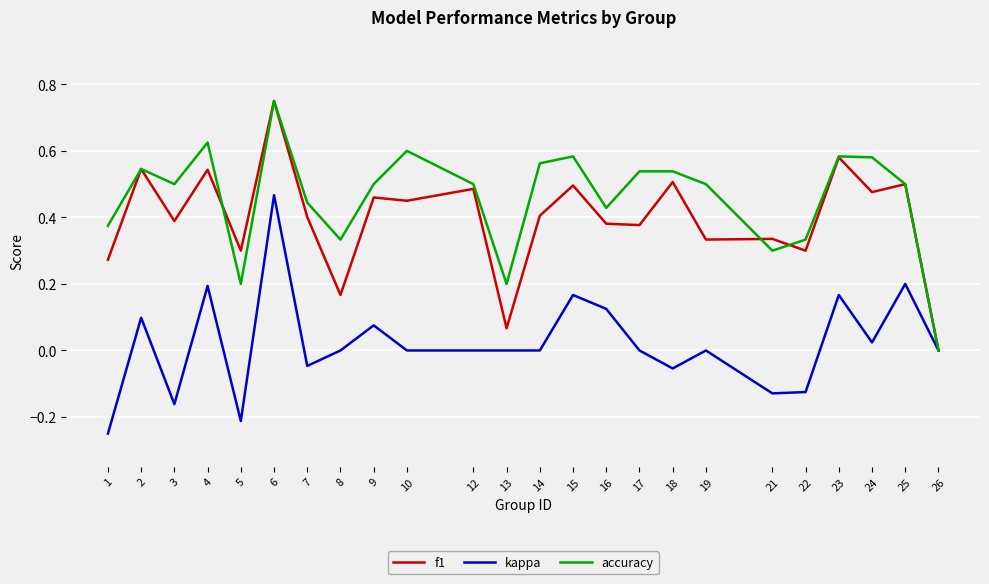

Is it true that f1 equals 0.4 at 3?

True